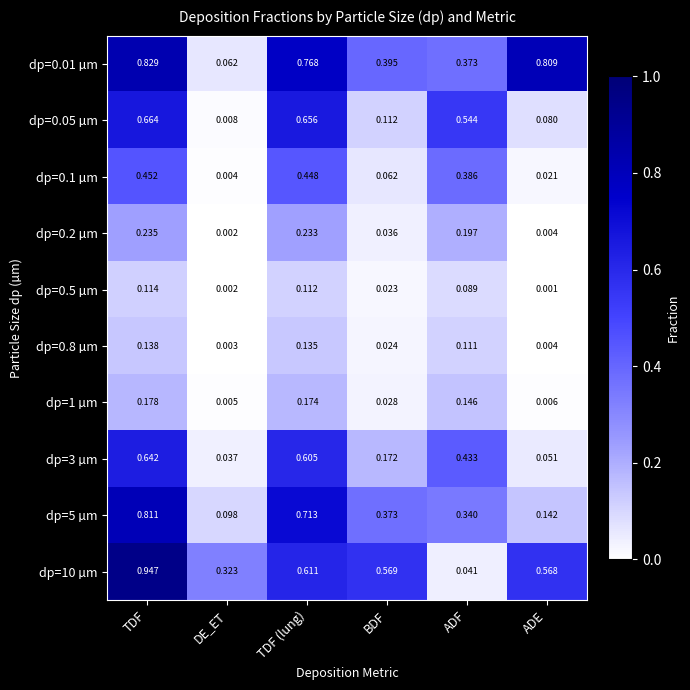

List the labels in order of dp=0.05 µm value, largest first.

TDF, TDF (lung), ADF, BDF, ADE, DE_ET